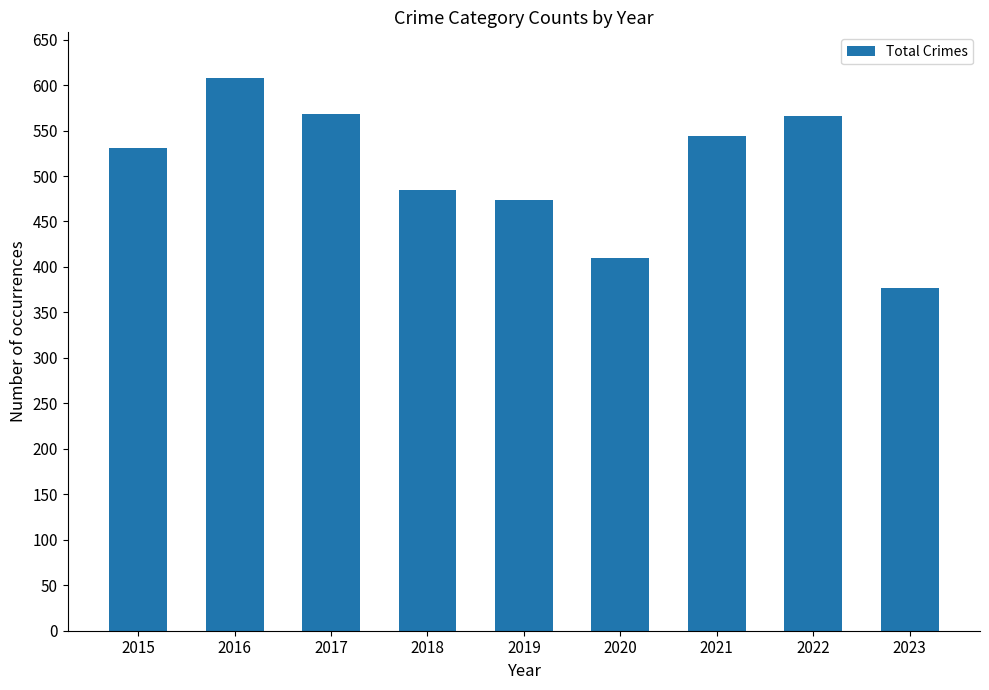

At which category does the chart reach its peak across all series?

2016